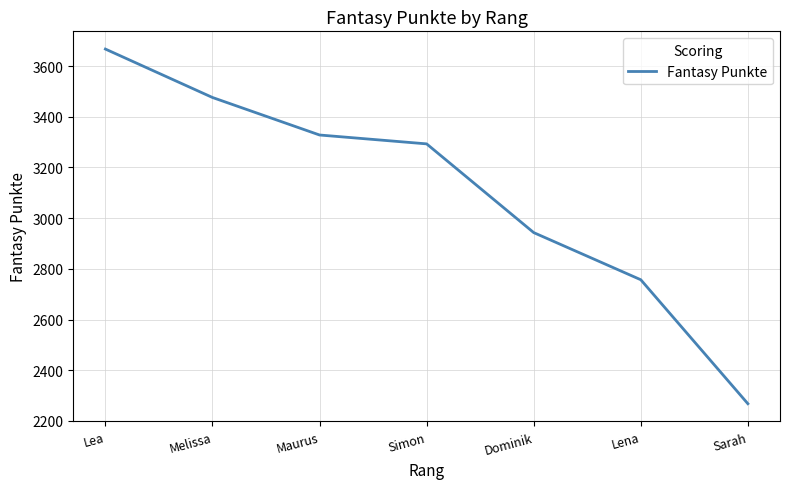

What is the difference between the maximum and minimum values?

1399